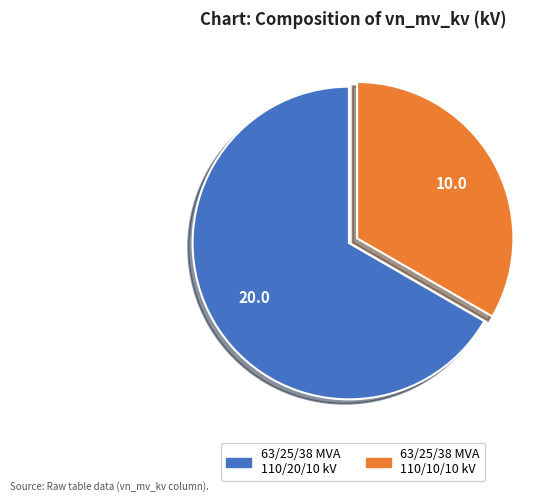

Does any single category account for the majority?

Yes